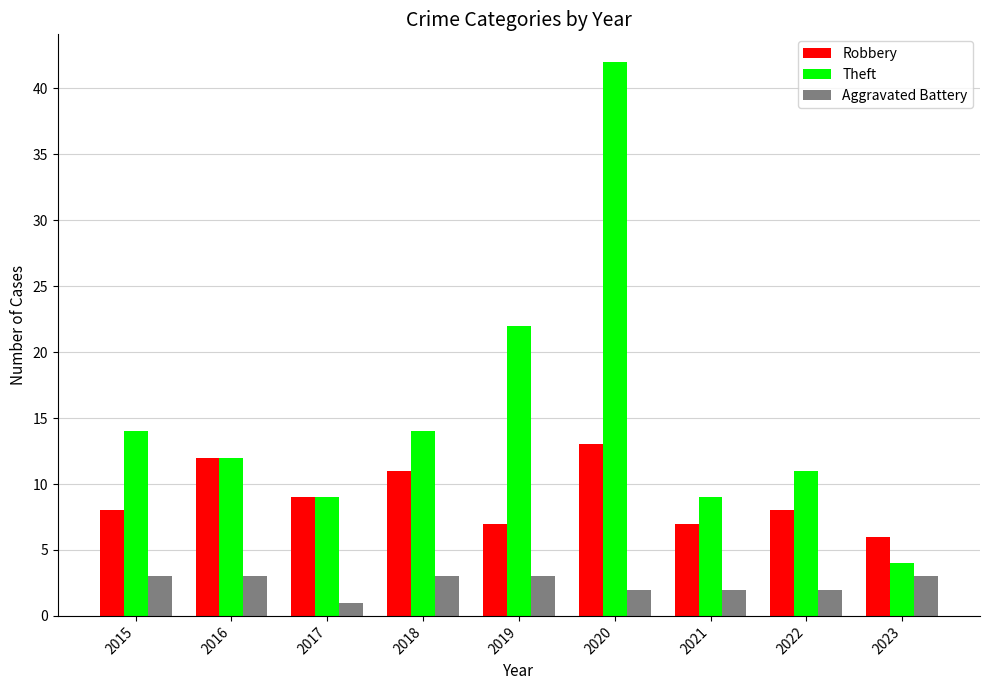

Reading right to left, what are all the values shown in this chart?

Robbery: 6	8	7	13	7	11	9	12	8
Theft: 4	11	9	42	22	14	9	12	14
Aggravated Battery: 3	2	2	2	3	3	1	3	3